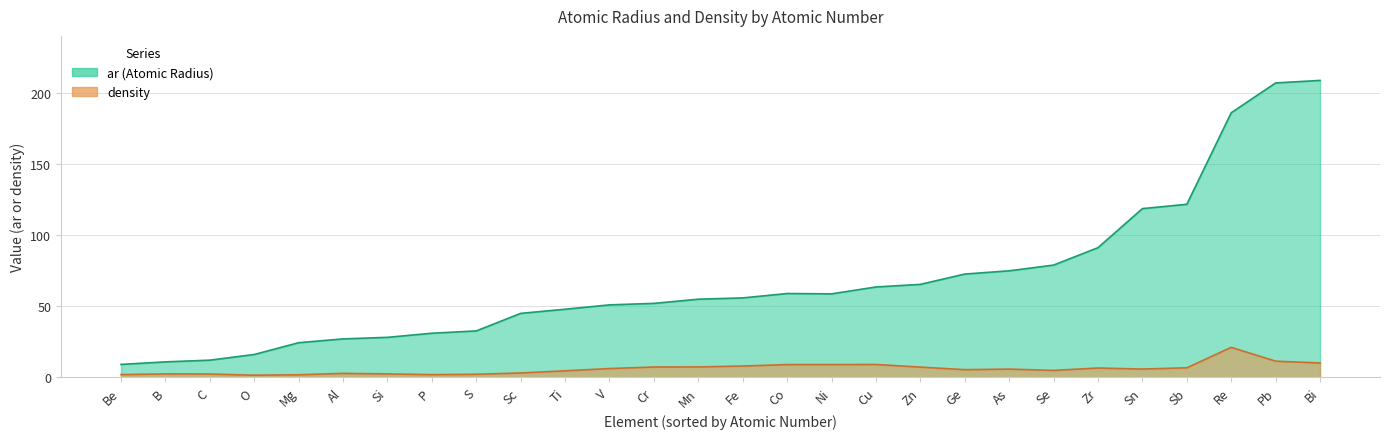

What is the difference between the maximum and minimum values in the density series?

19.6